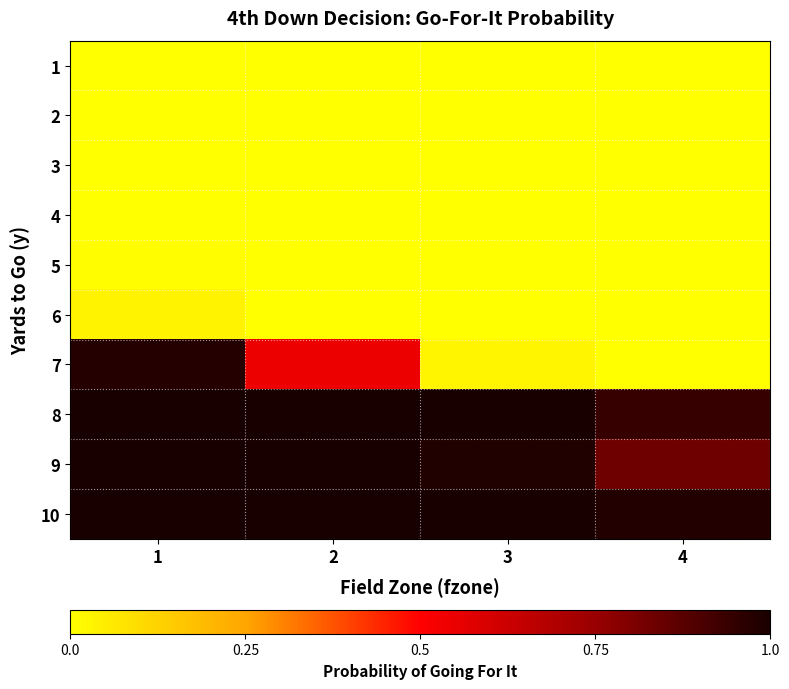

Rank the series by their maximum value, from lowest to highest.

1, 2, 3, 4, 5, 6, 7, 8, 9, 10